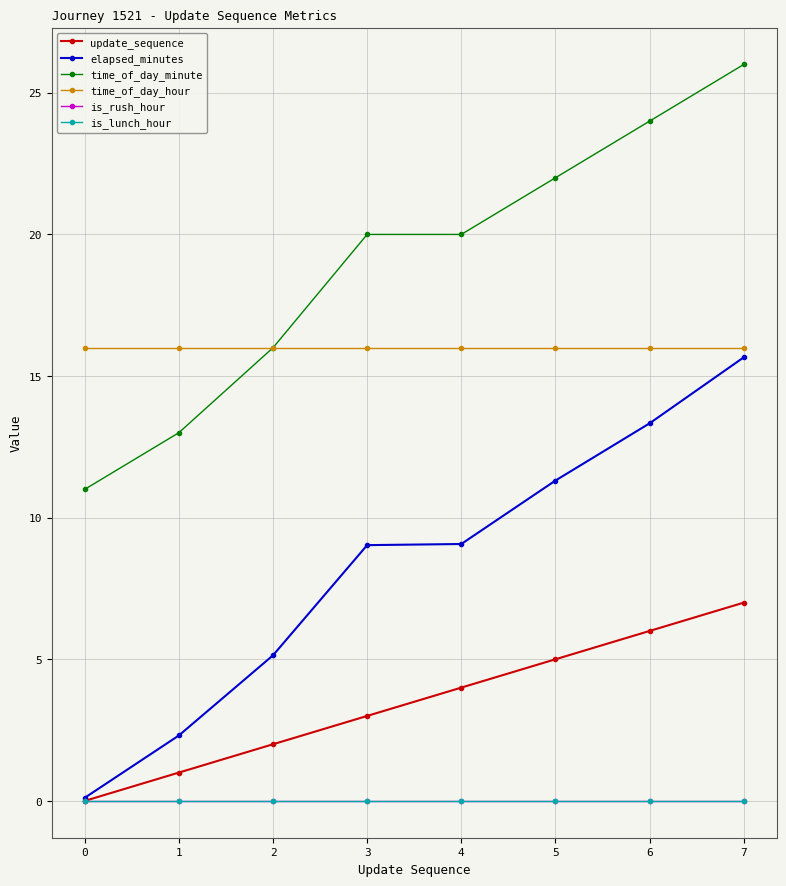

Between 6 and 3, which is larger?

6